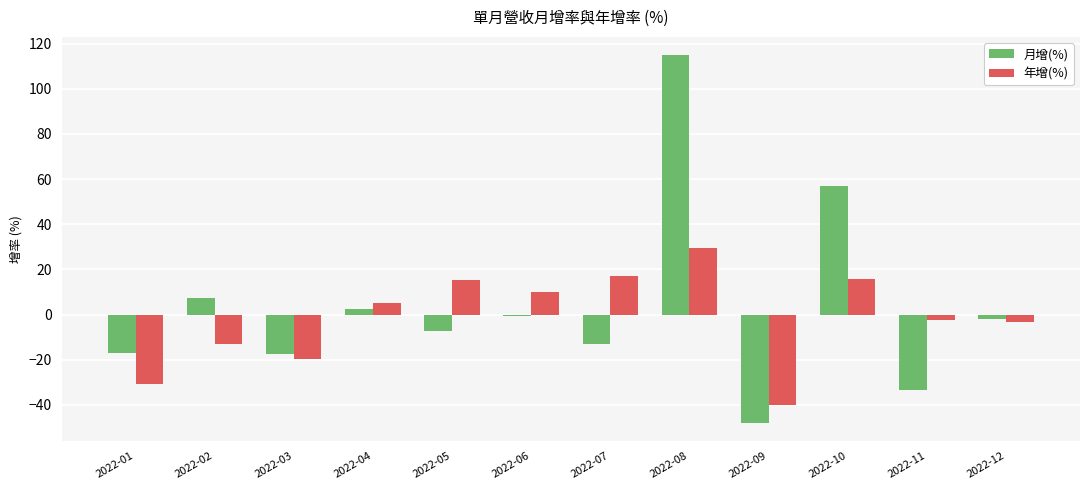

Are the bars horizontal?

No